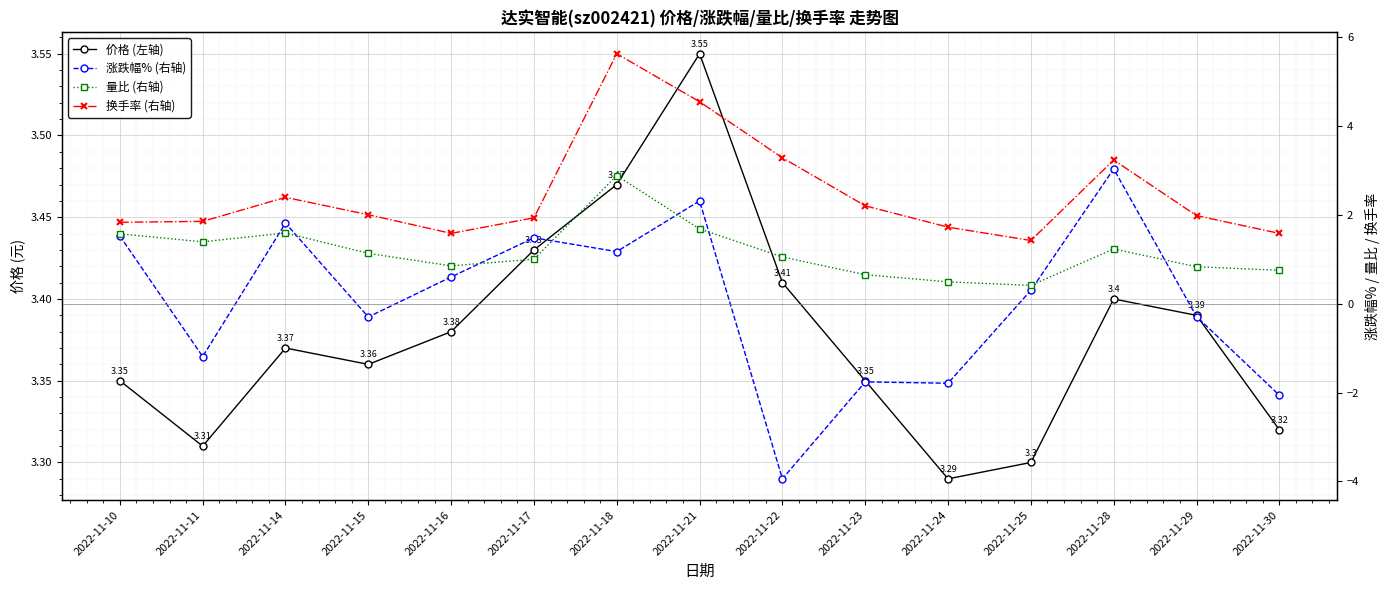

What is the value of the 涨跌幅% (右轴) point at the 5th from the left?

0.6